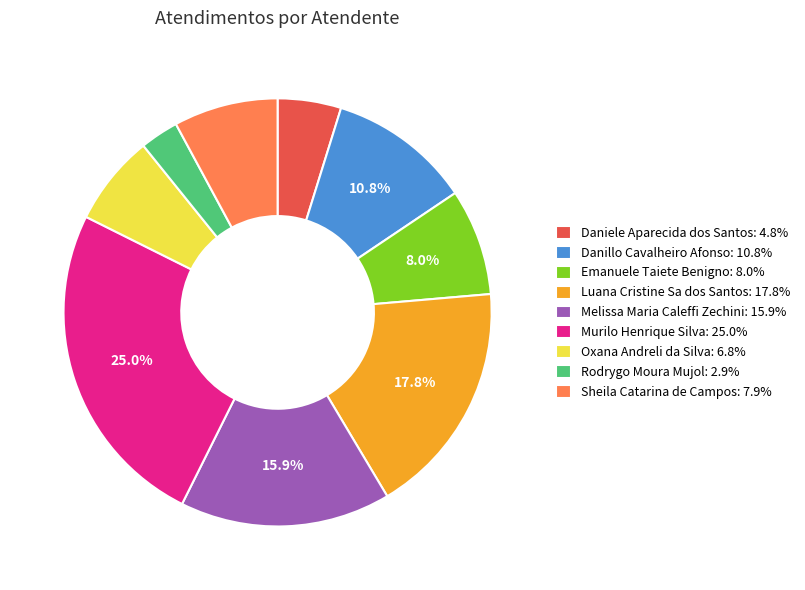

Which slice is the smallest?

Rodrygo Moura Mujol